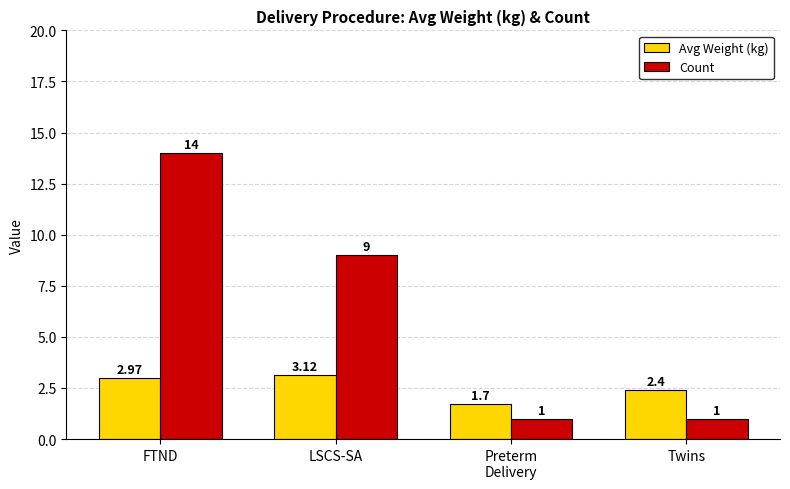

Where does the Avg Weight (kg) series first go above 2?

FTND